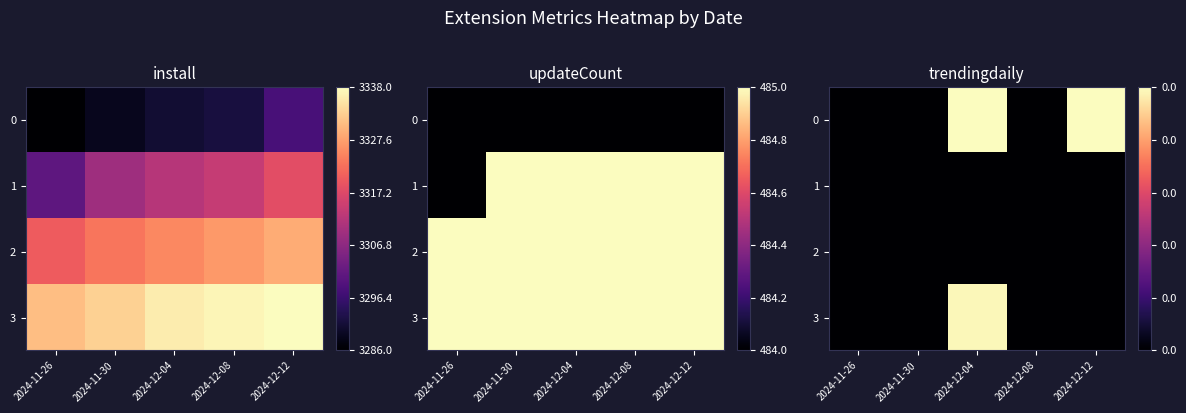

What is the difference between the highest and lowest values at 2024-12-12?

1.0